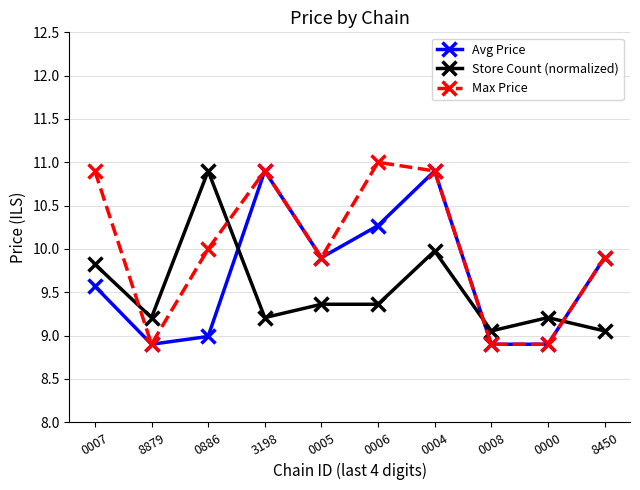

At which label does Store Count (normalized) reach its peak?

0886